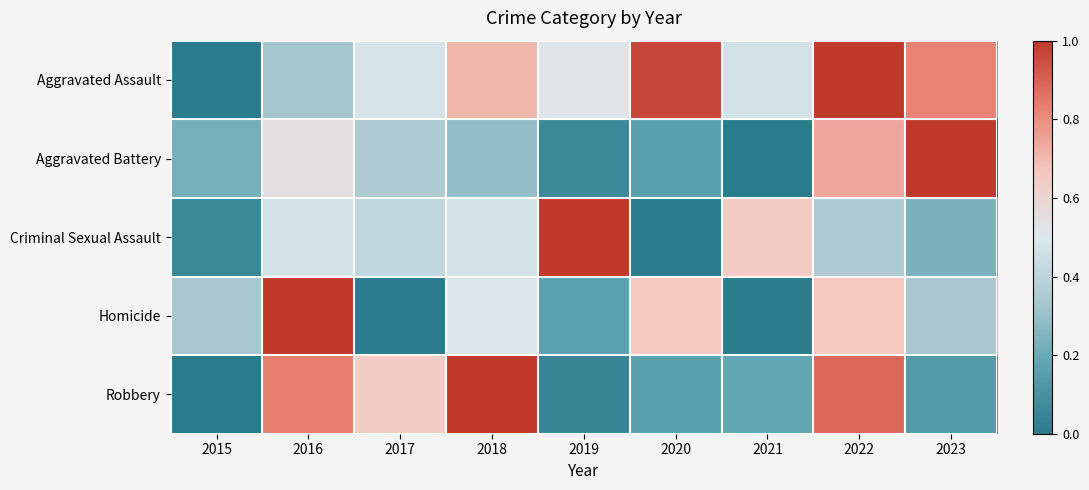

What is the greatest value displayed?

1.0